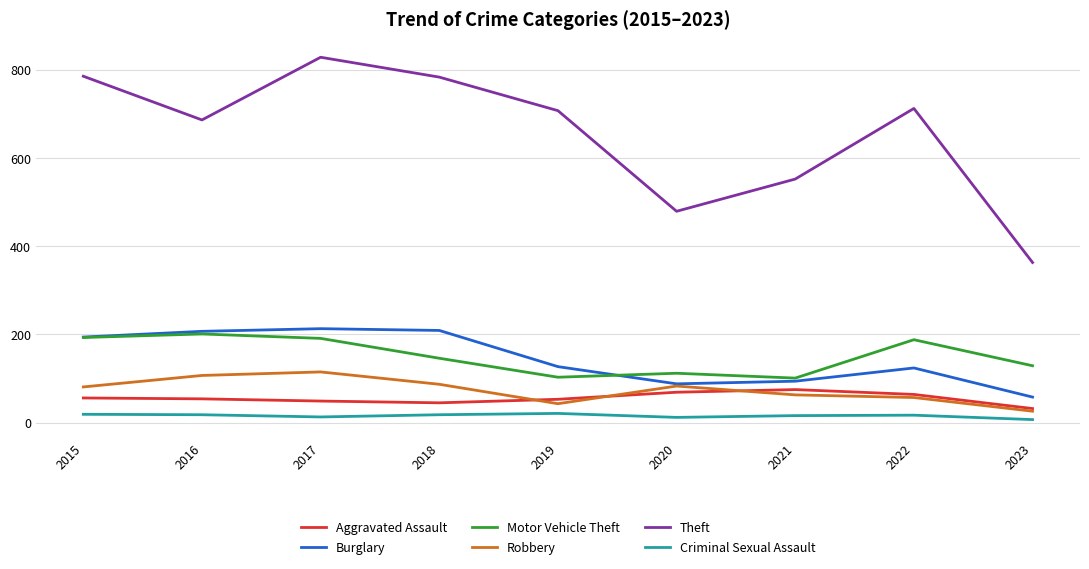

What is the difference between the highest and lowest values at 2015?

766